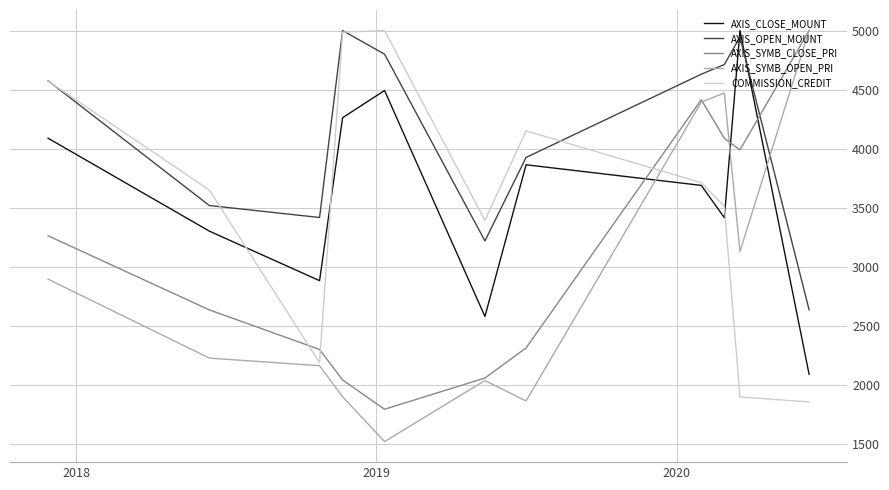

Which series has the largest total across all categories?

AXIS_OPEN_MOUNT